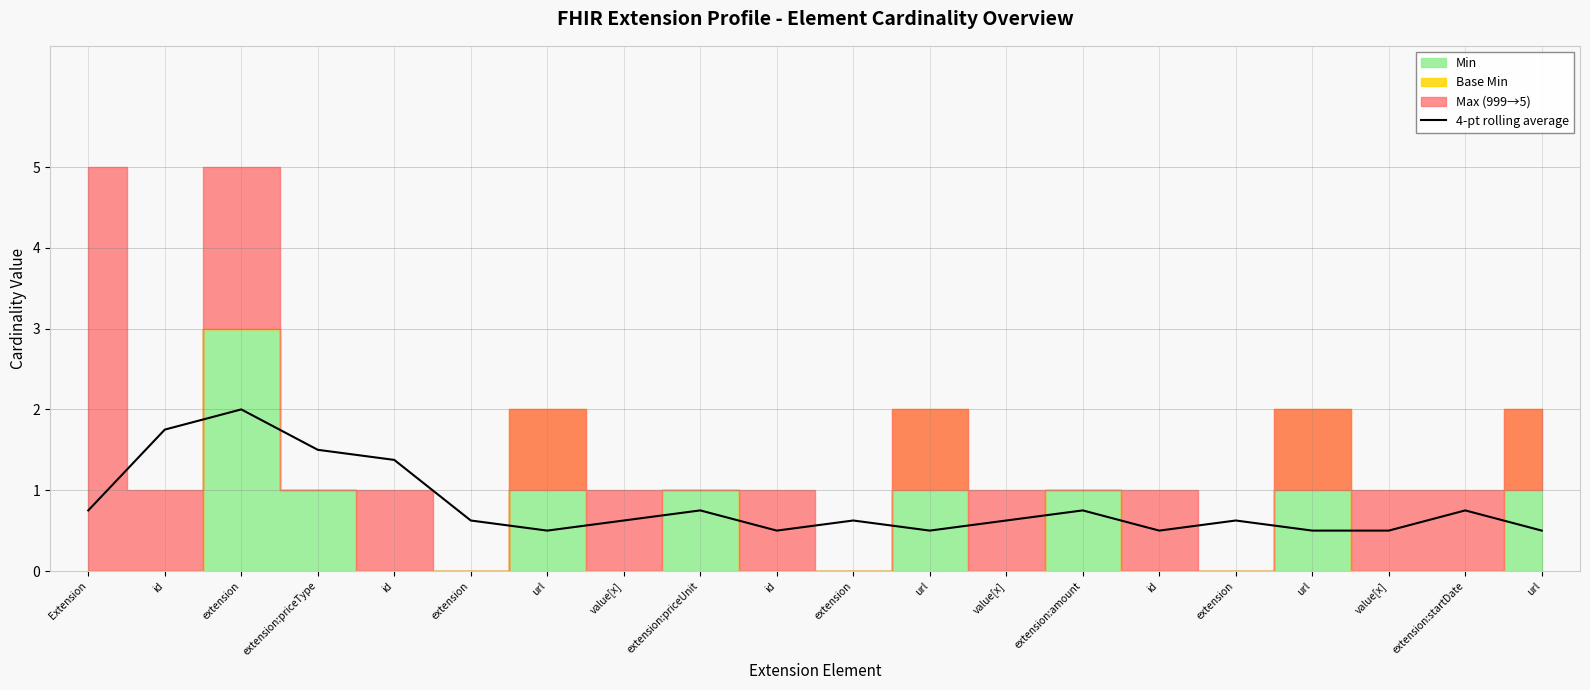

How many categories are shown in the chart?

20